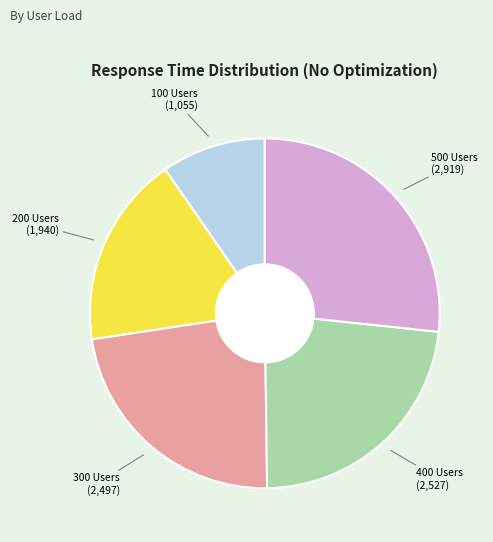

How many segments does this pie chart have?

5